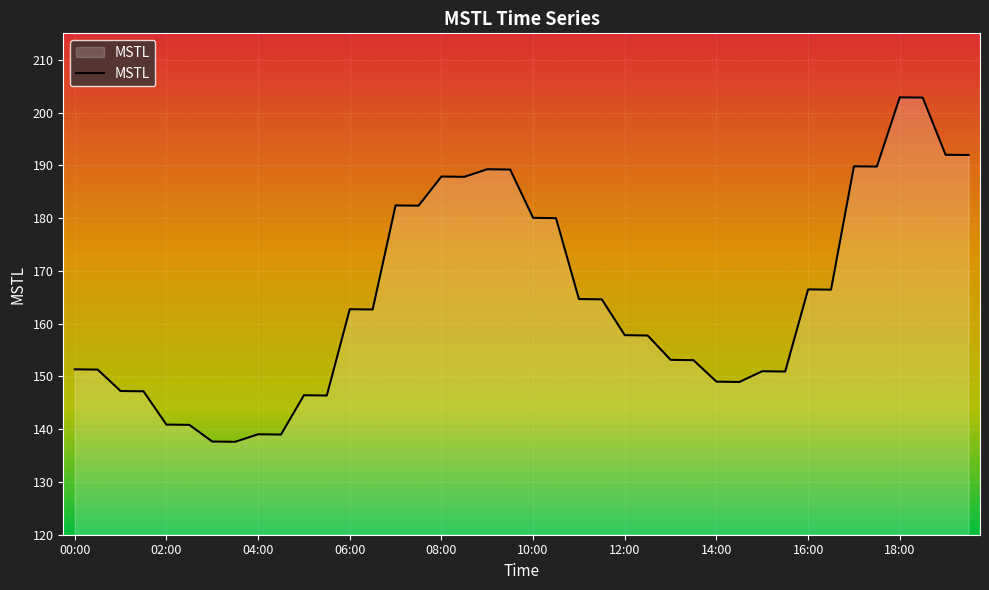

What is the difference between the maximum and minimum values?

65.3